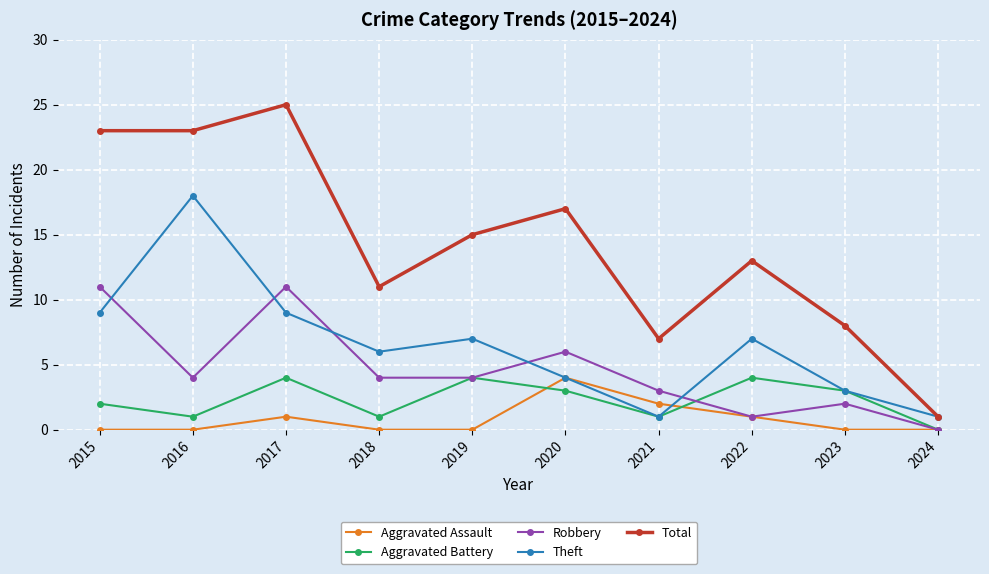

Does the chart have visible grid lines?

Yes